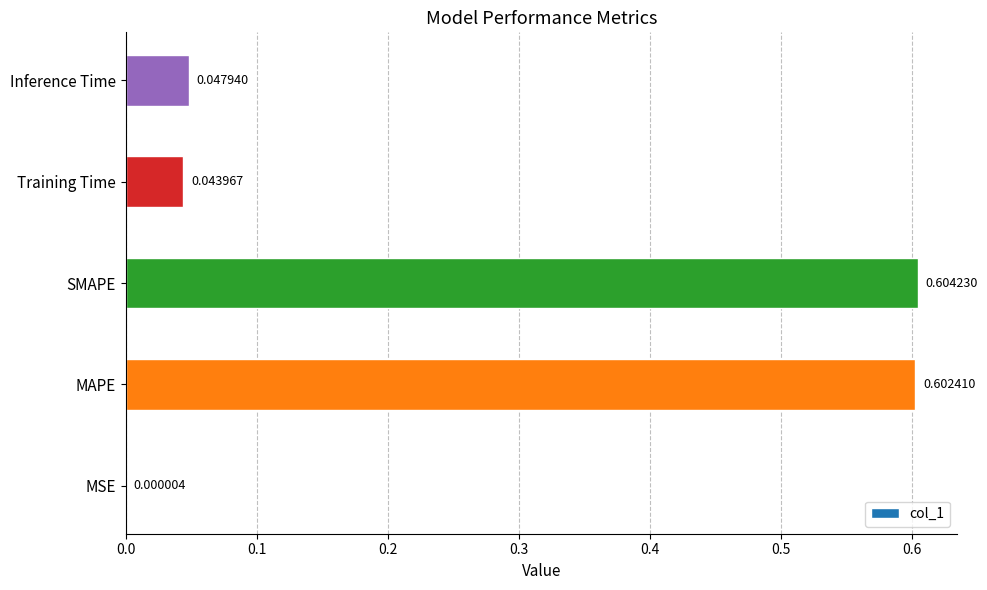

Where is the data nearest to the value 0?

MSE